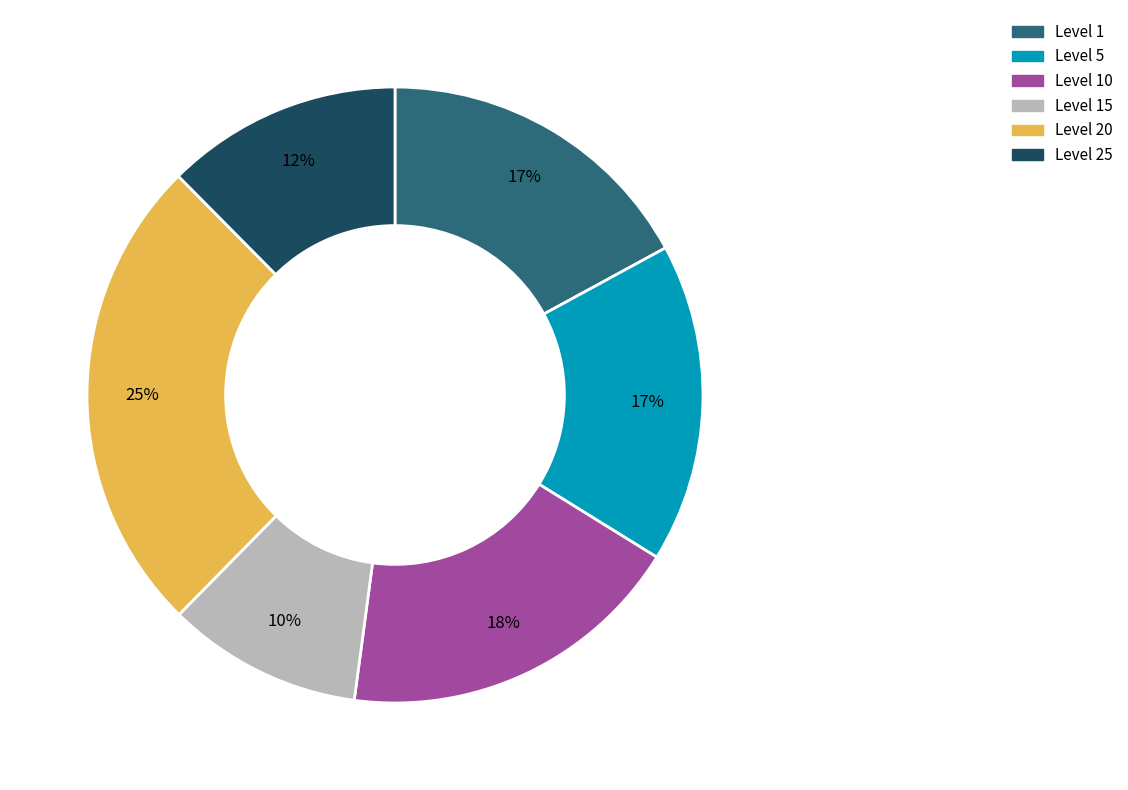

Does Level 15 account for over 50% of the chart?

No